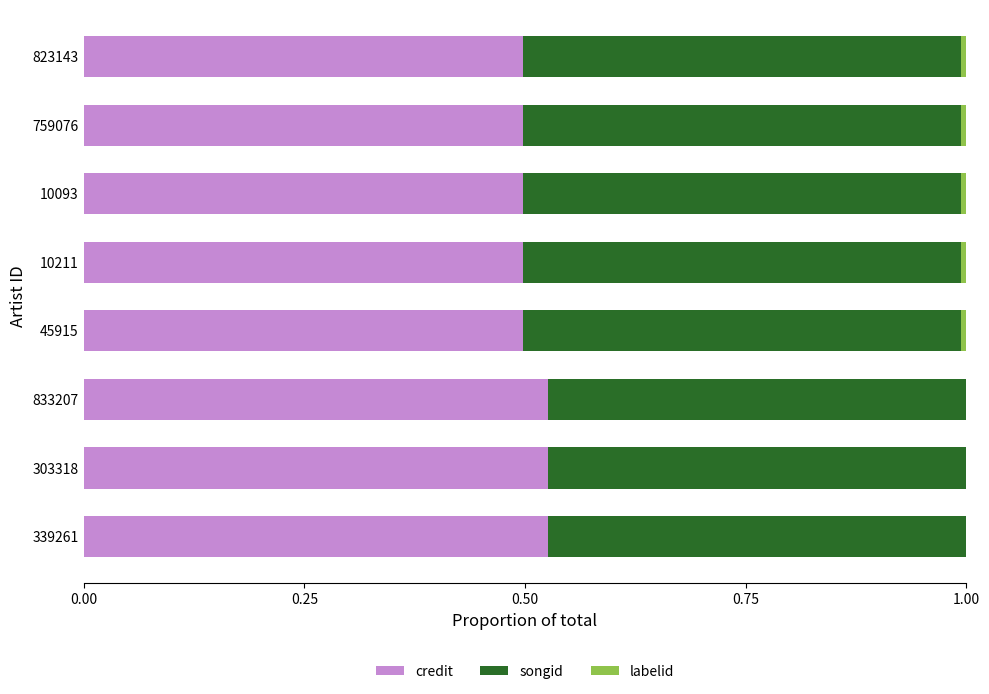

Count the credit values in the range 0 to 1.

8